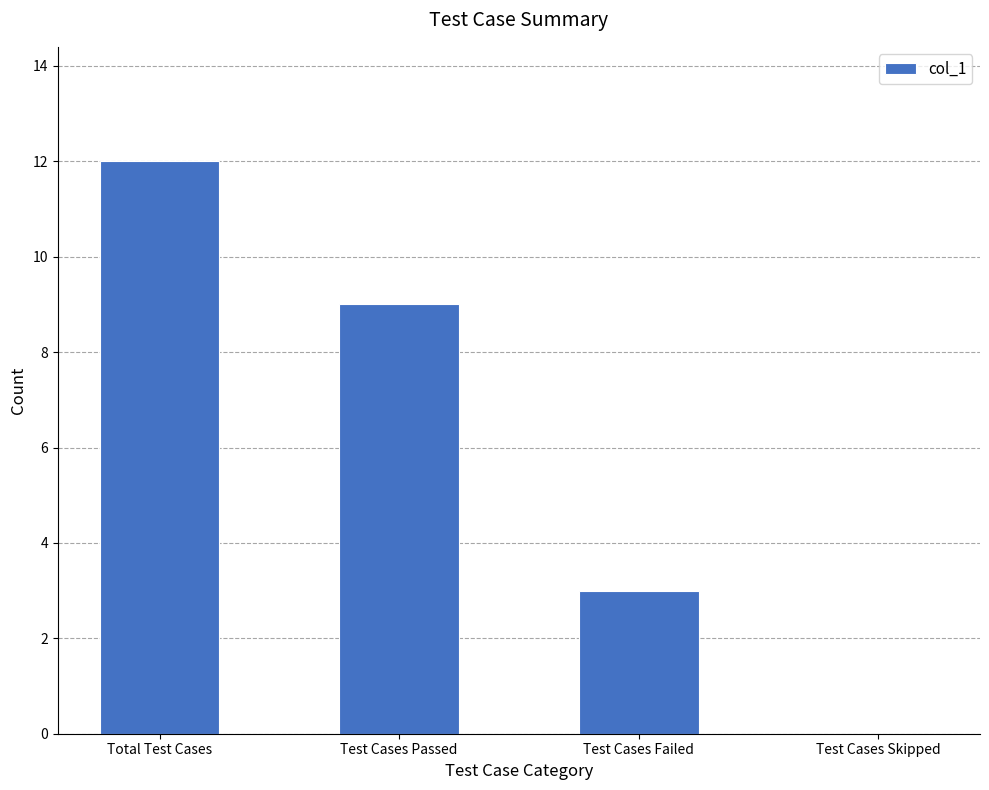

Are the bars horizontal?

No